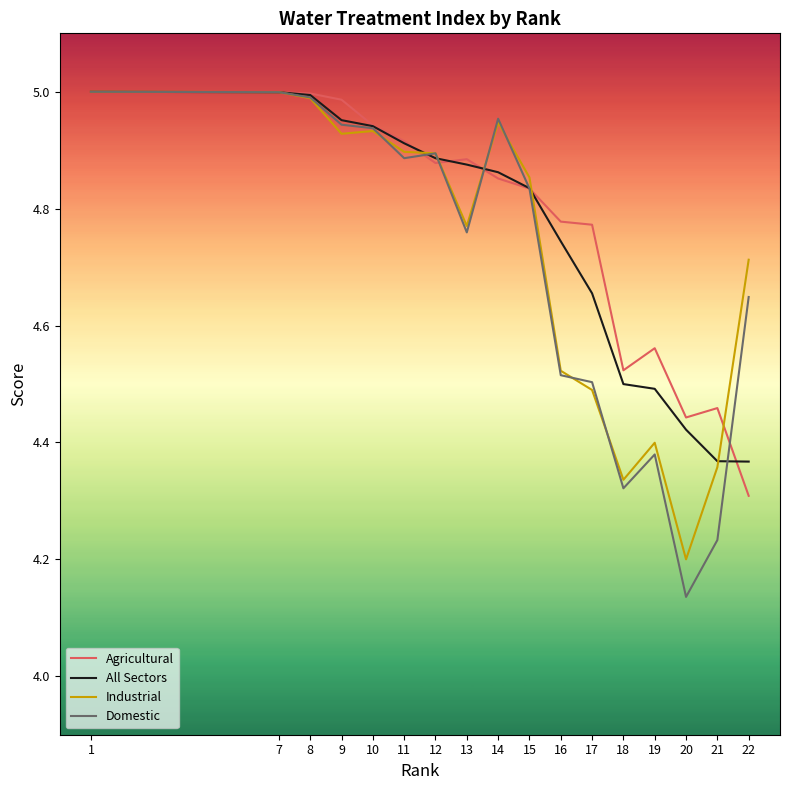

After their last crossing, which series has the higher values: All Sectors or Agricultural?

All Sectors